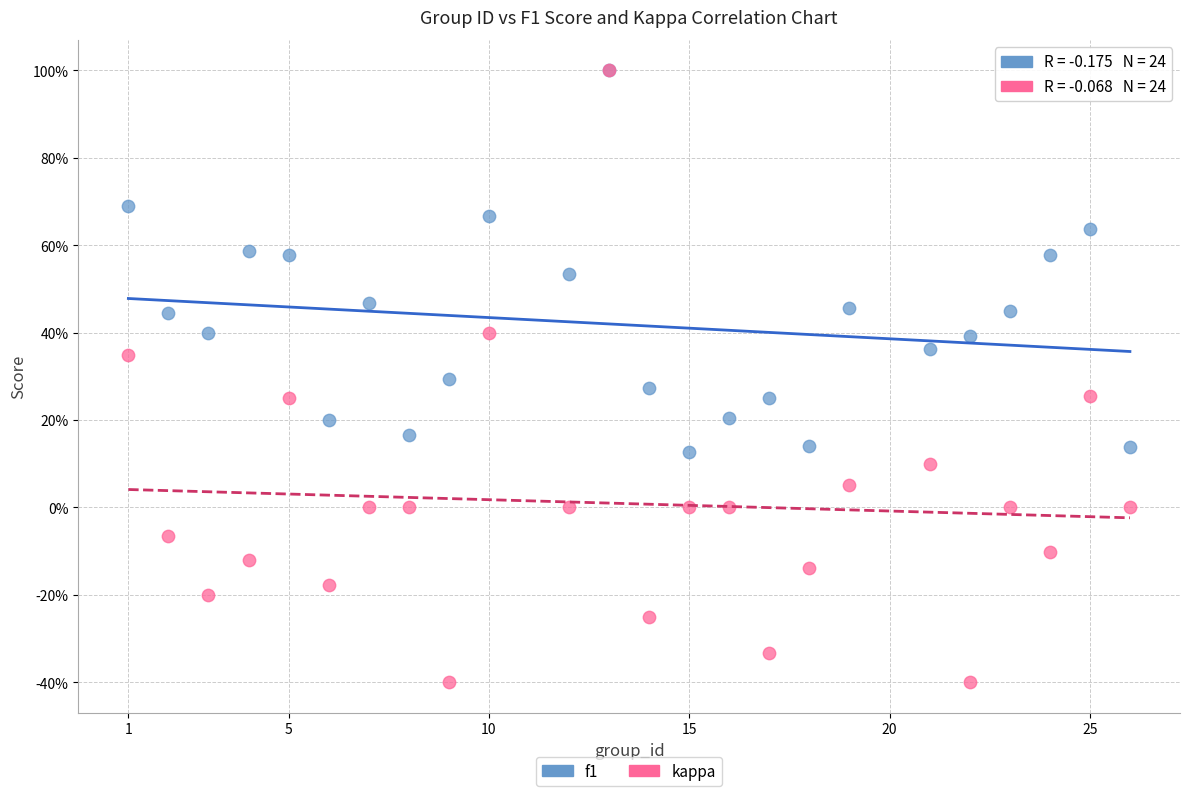

What are all the series names shown in the legend?

f1, kappa